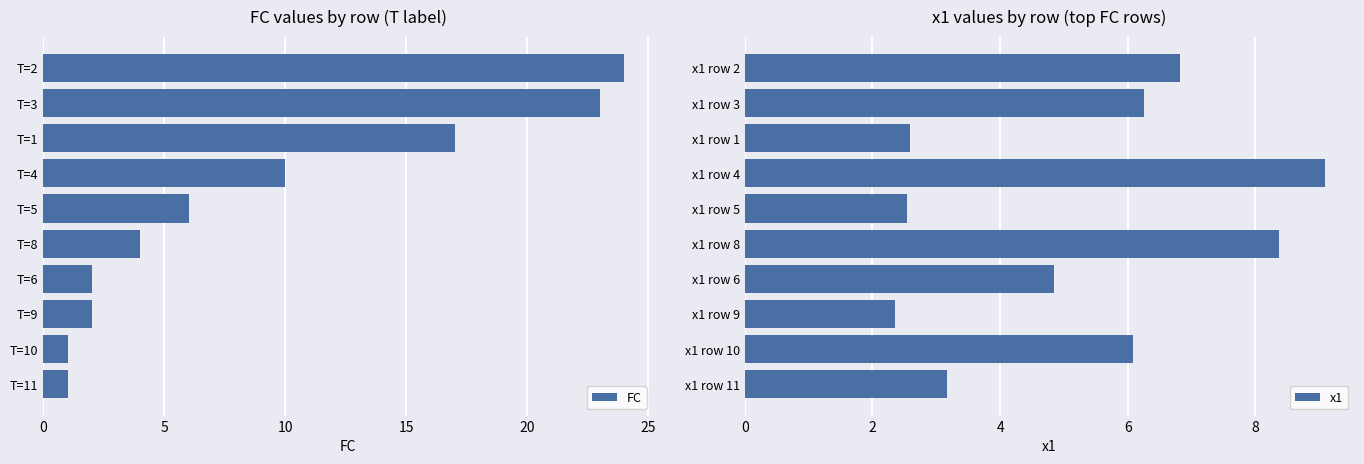

What is the difference between the maximum and minimum values in the FC series?

23